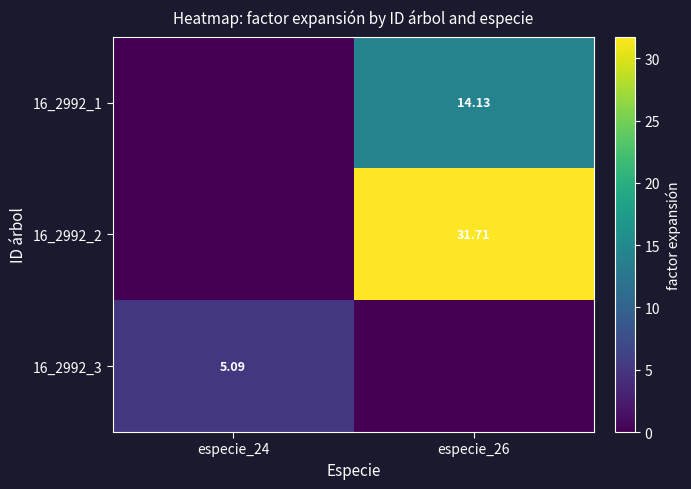

Rank the series at especie_26 from lowest to highest value.

16_2992_3, 16_2992_1, 16_2992_2